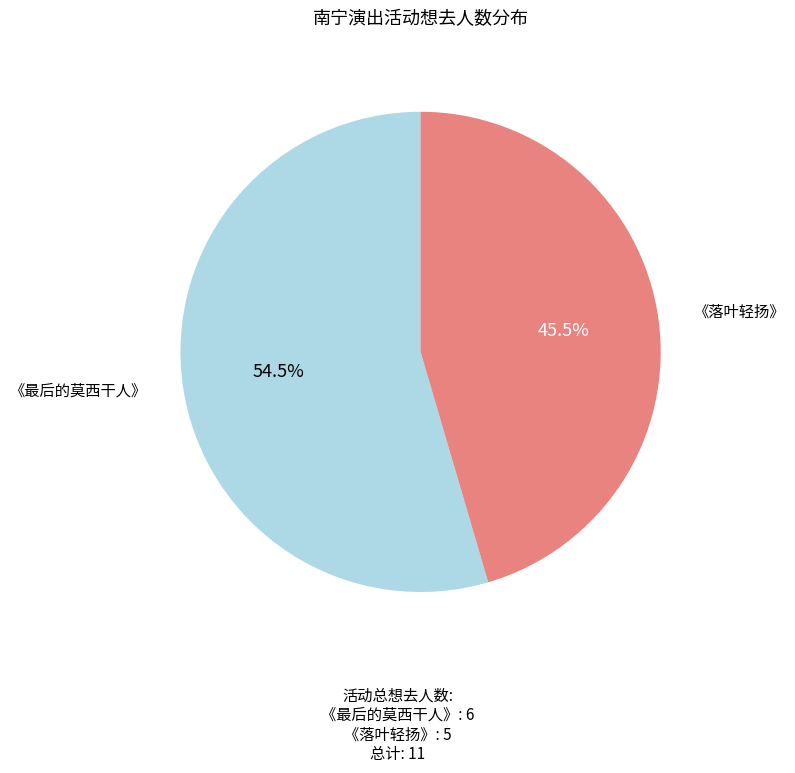

Is 《落叶轻扬》 the majority of the pie?

No